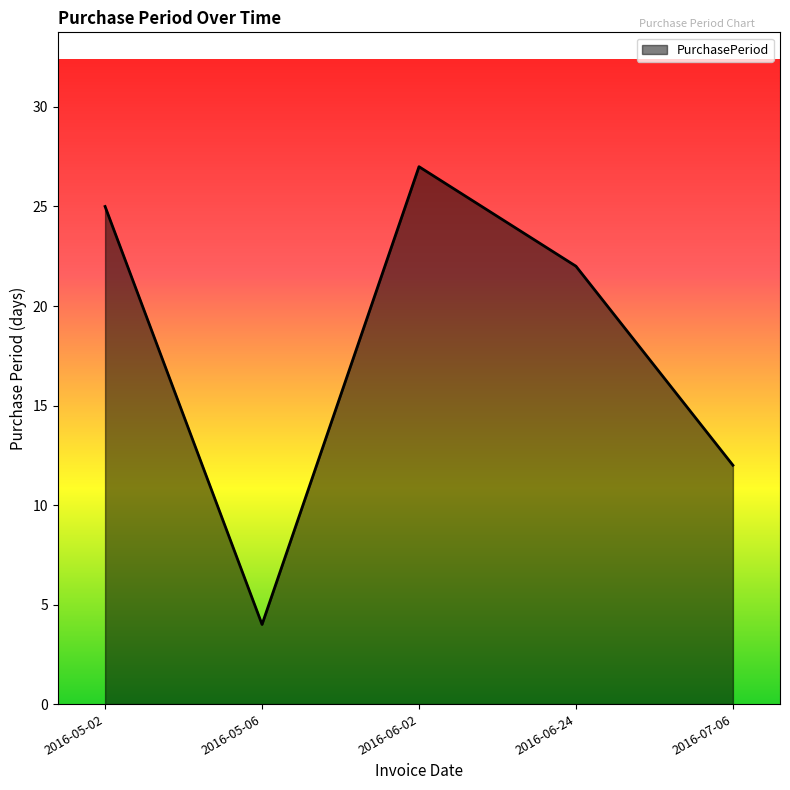

What is the difference between the maximum and second lowest values?

15